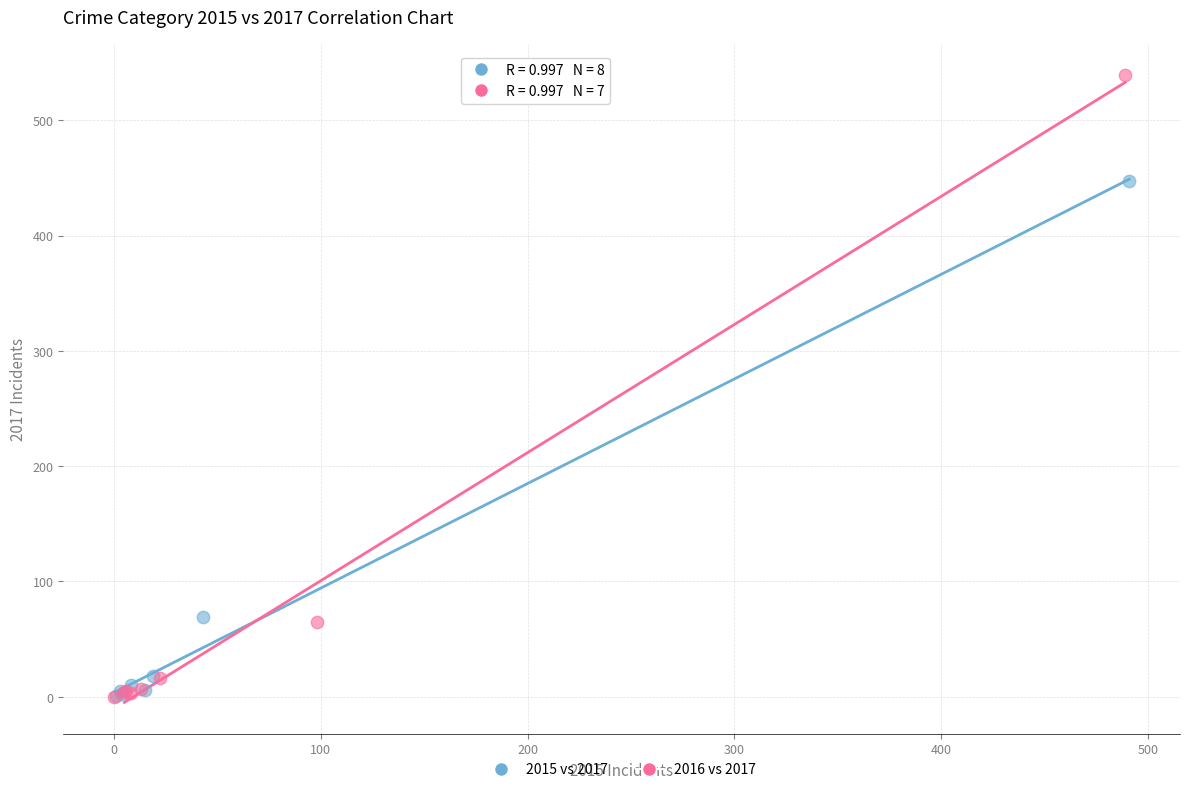

Which series reaches the maximum Y coordinate?

2016 vs 2017